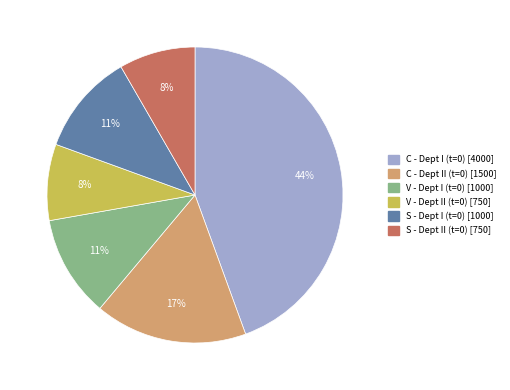

Is there any slice that represents more than half of the pie?

No